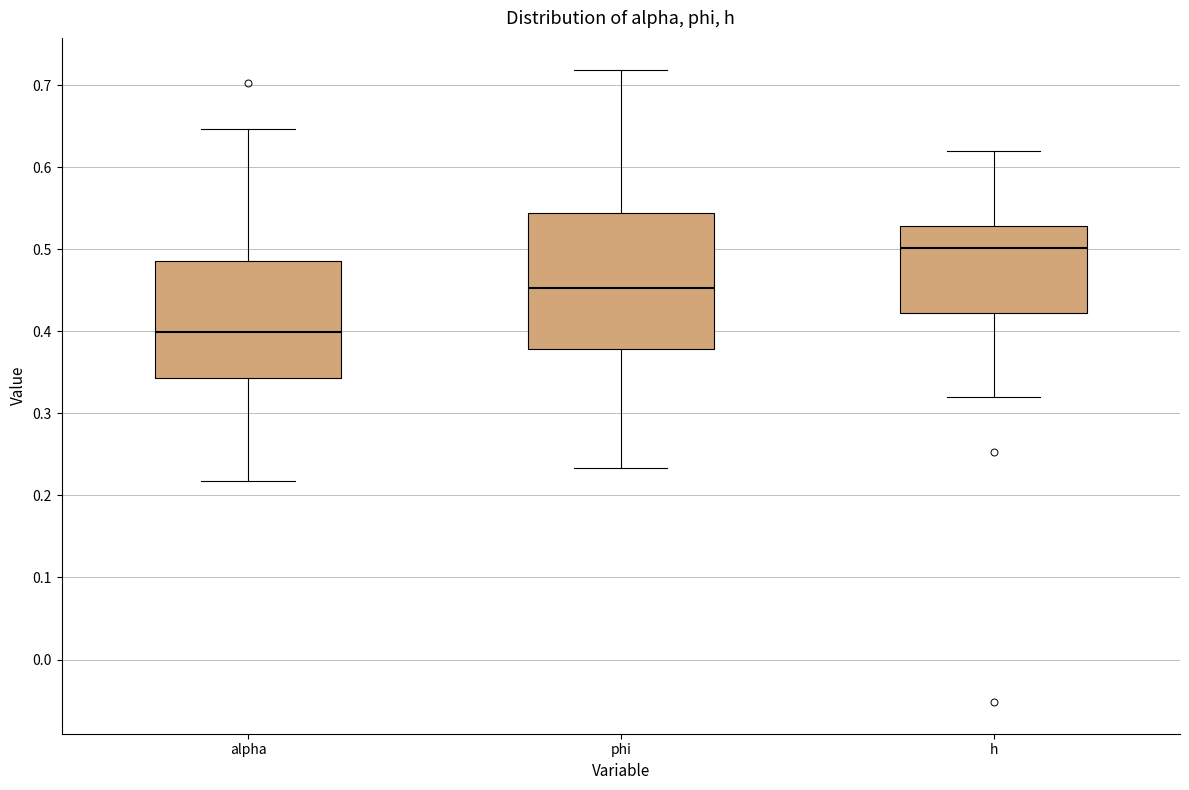

Reading left to right, read every box against the y-axis: the position of its median line, the range the box covers, and the ends of its whiskers. The values are not printed on the chart, so give them approximately, as read against the axis.

alpha: median 0.40, box 0.34 to 0.49, whiskers 0.22 to 0.65
phi: median 0.45, box 0.38 to 0.54, whiskers 0.23 to 0.72
h: median 0.50, box 0.42 to 0.53, whiskers 0.32 to 0.62